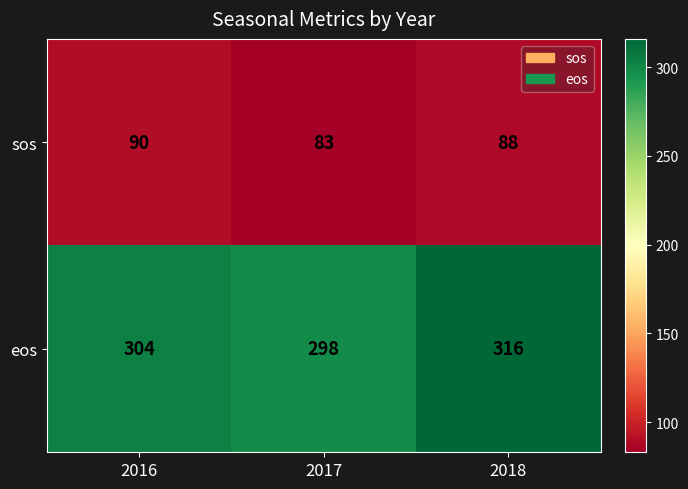

What is the average value of the sos series?

87